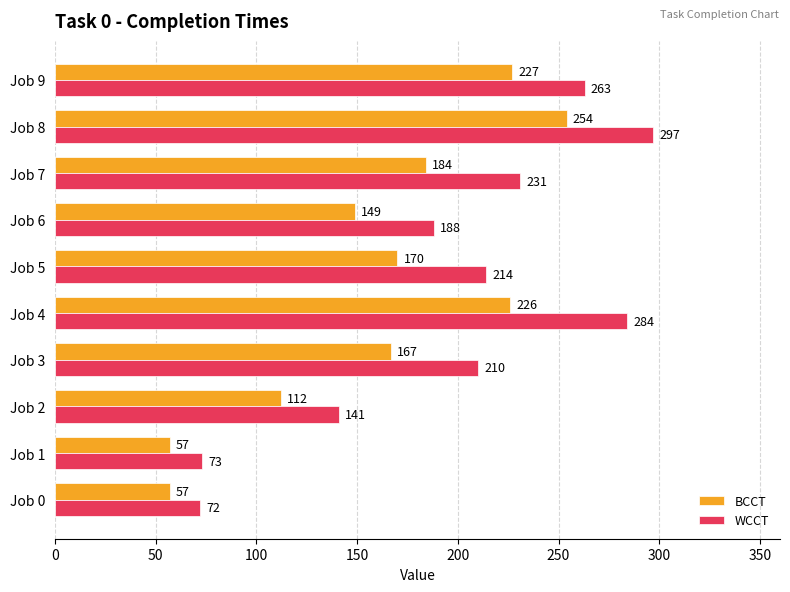

The BCCT series shows 130 at Job 9. True or false?

False